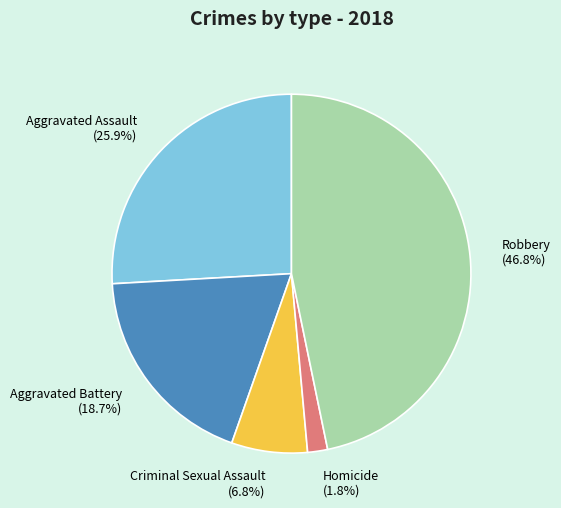

Which category has the biggest portion of the pie?

Robbery